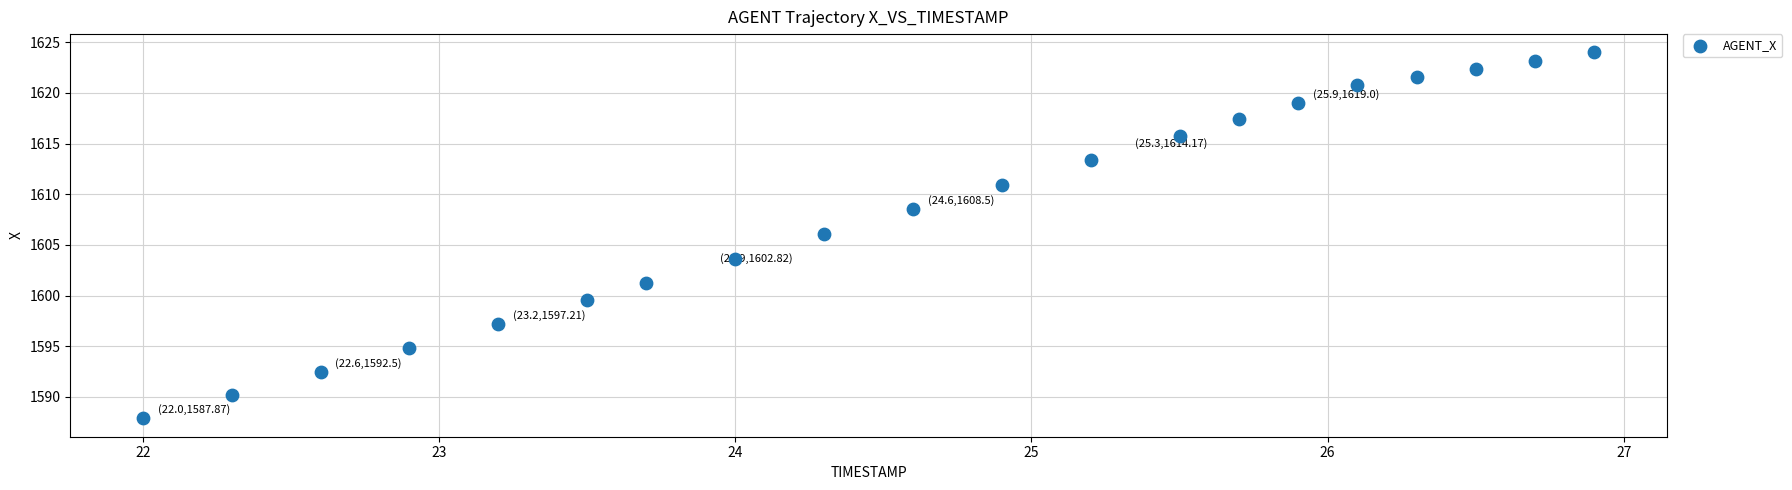

What is the range of X values (max minus min)?

4.9